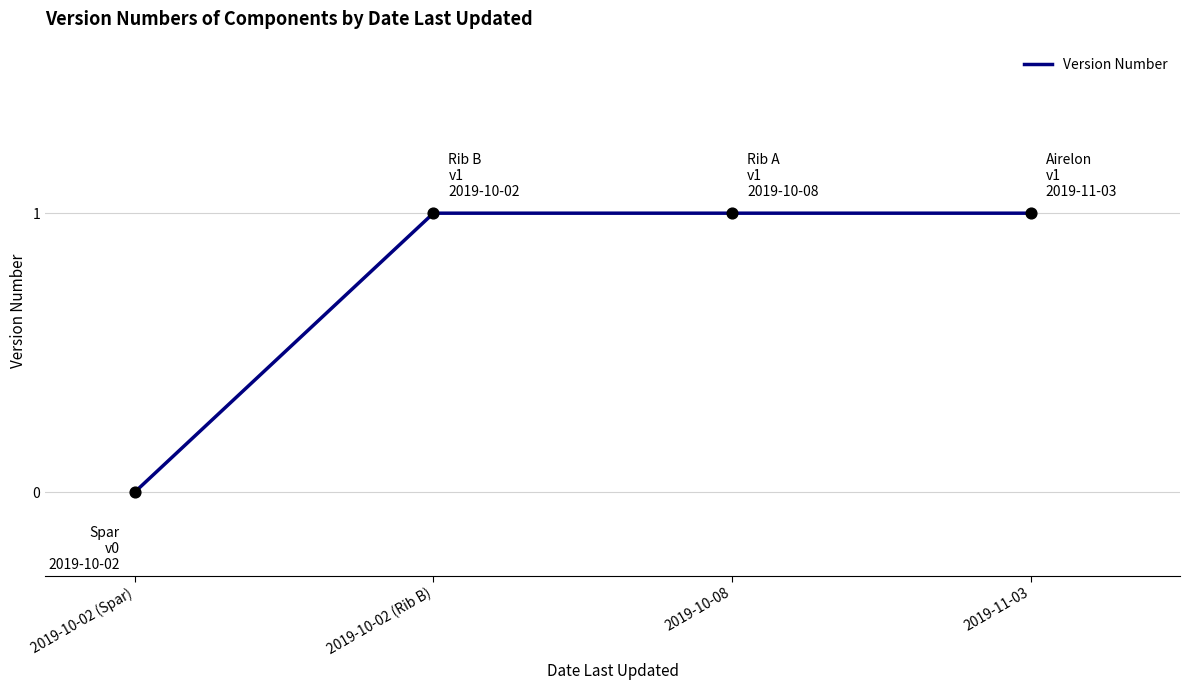

Between 2019-10-02 (Spar) and 2019-10-08, which is larger?

2019-10-08